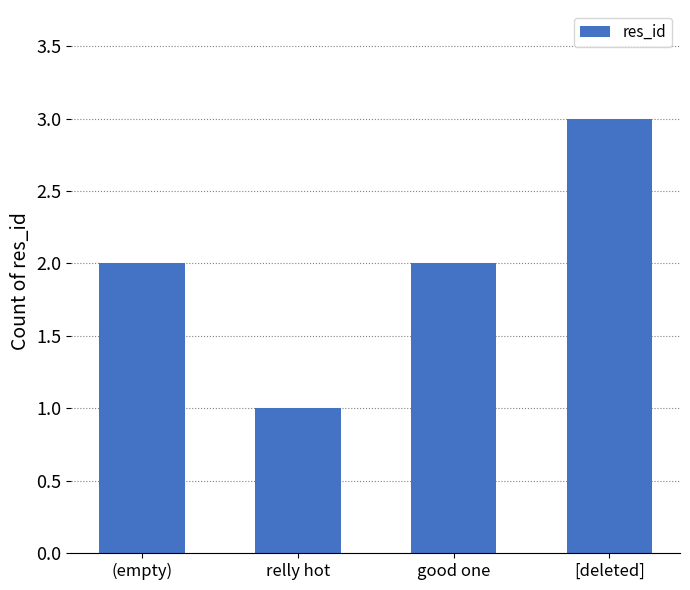

What position from the left is (empty)?

1